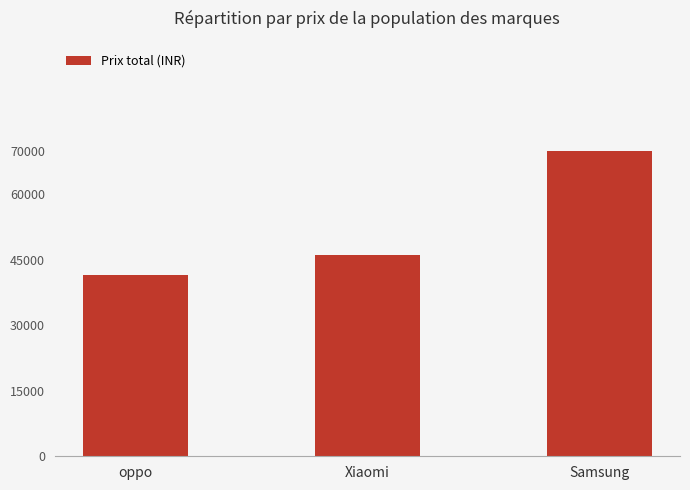

What is the change in value from oppo to Samsung?

+28500